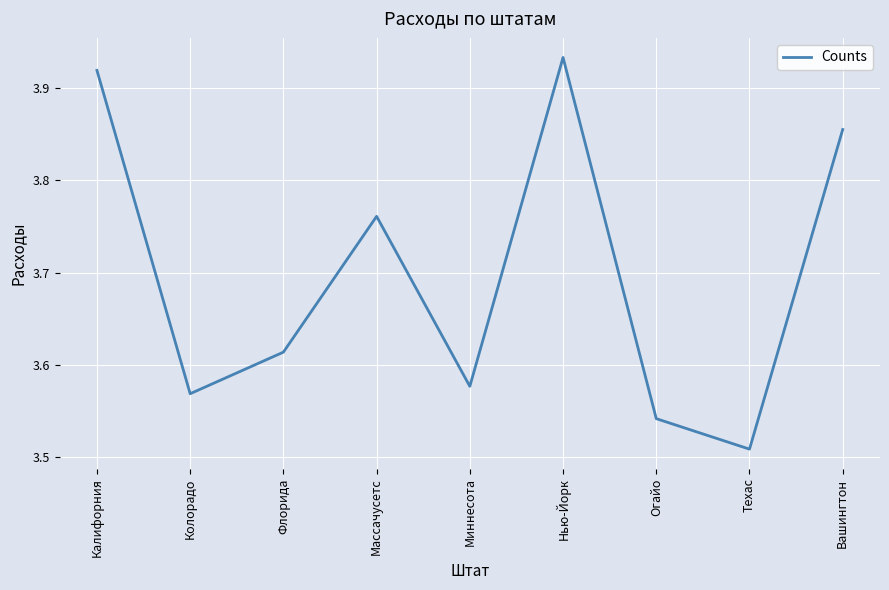

True or false: the data shows 6.0 at Техас.

False